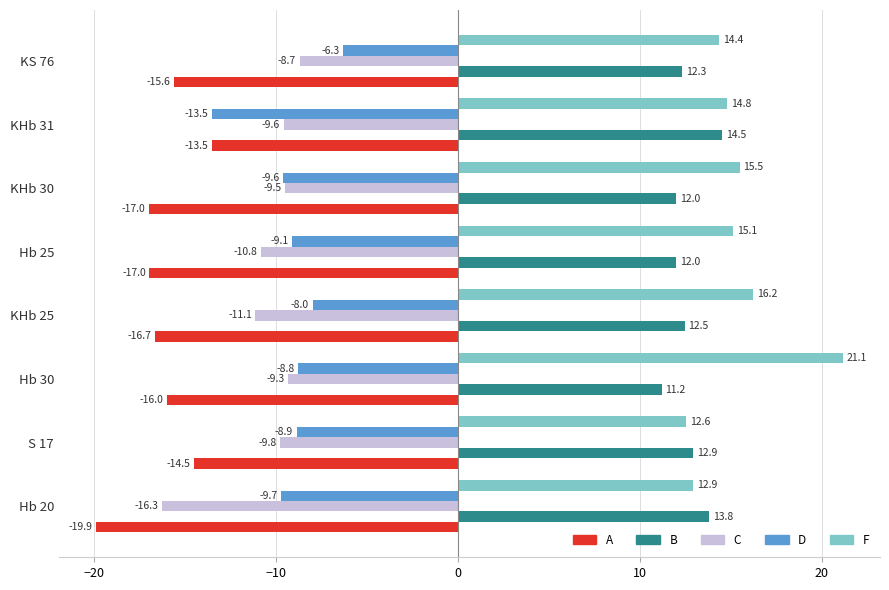

What is the difference between the second highest and second lowest values in the B series?

1.8